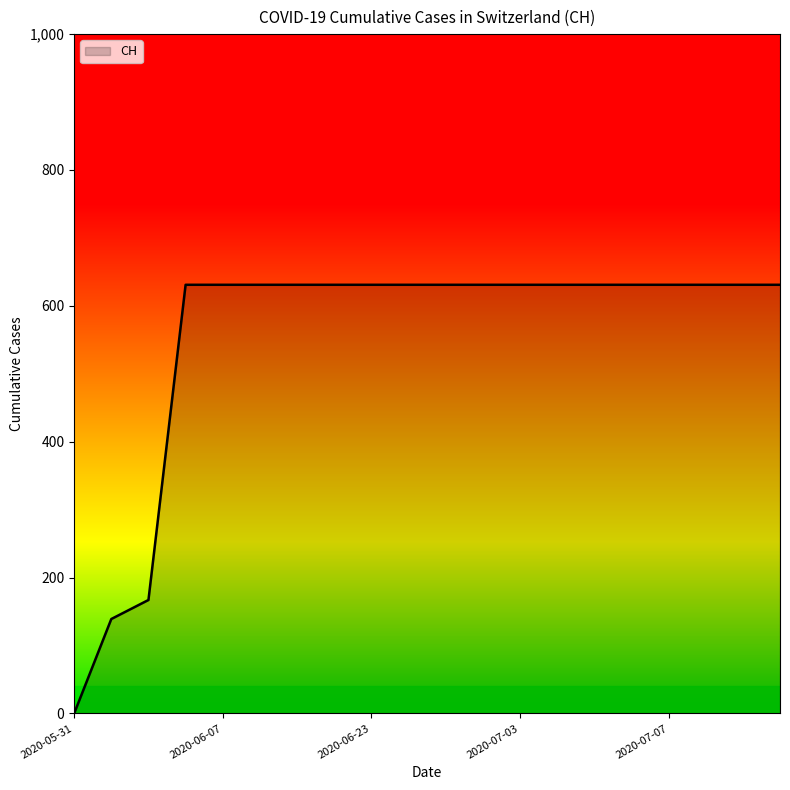

What is the maximum value shown in the chart?

631